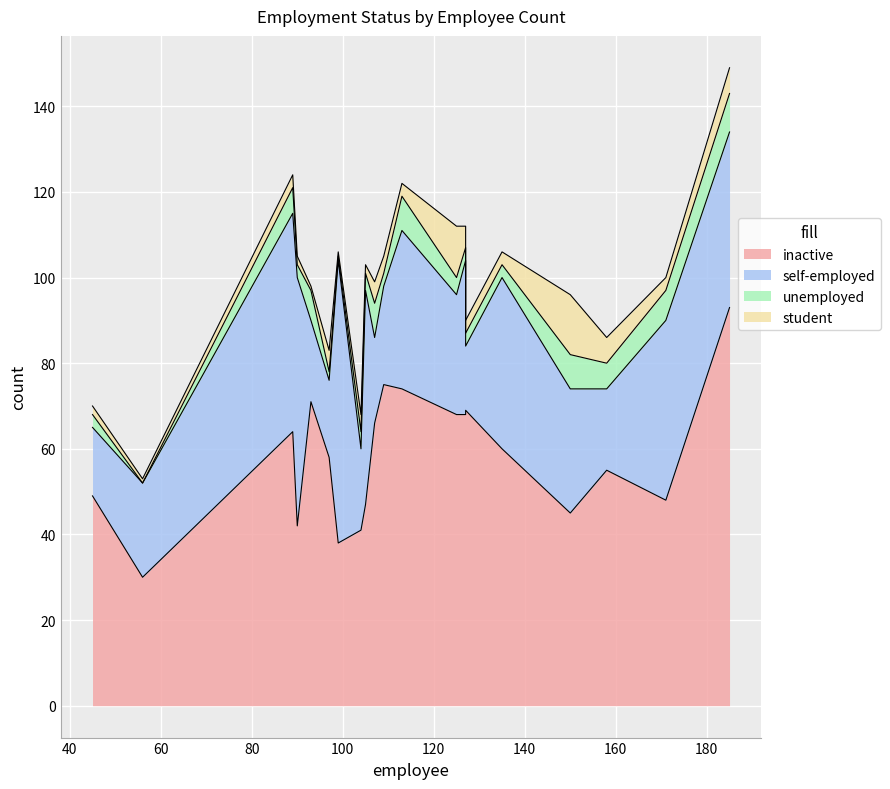

The value of self-employed at 104 is 19. True or false?

True